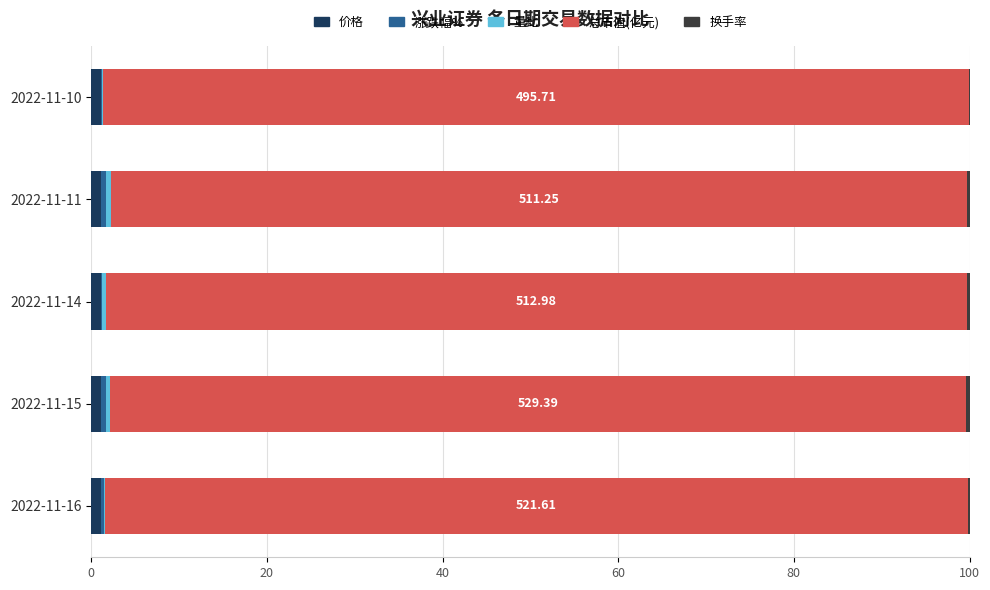

List the series in order of their peak value, highest first.

总市值(亿元), 价格, 涨跌幅%, 量比, 换手率